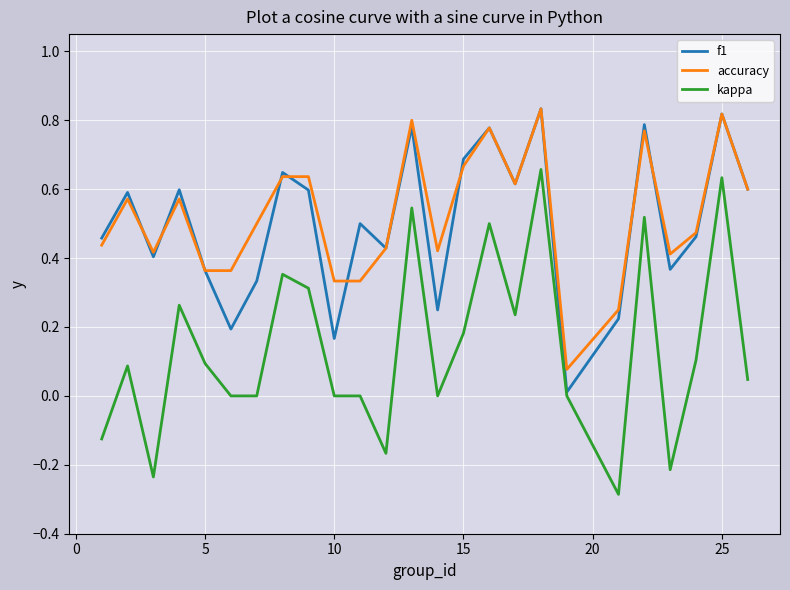

What is the minimum value shown in the chart?

-0.3